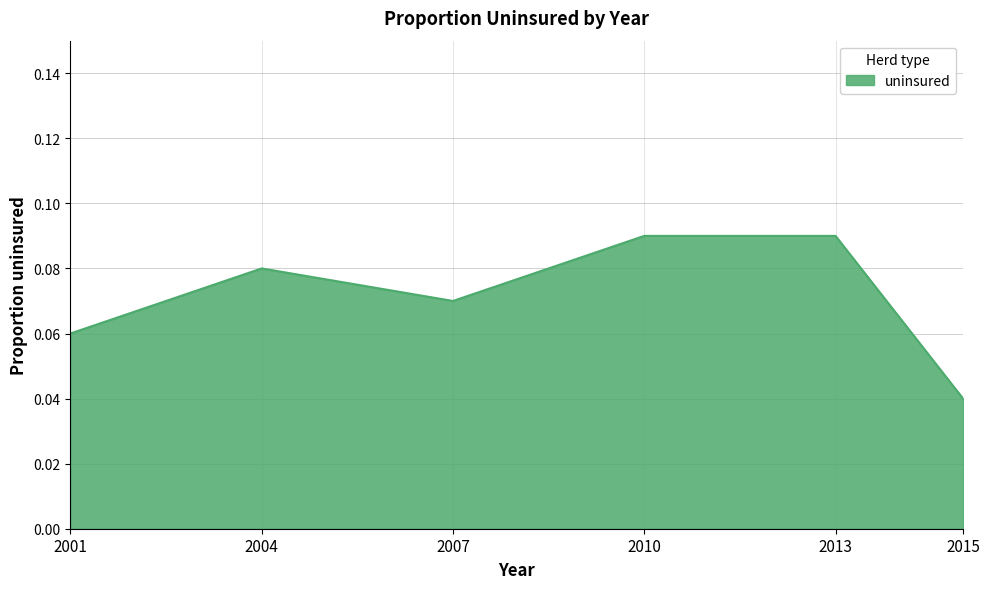

What is the sum of the values at 2004 and 2010?

0.2